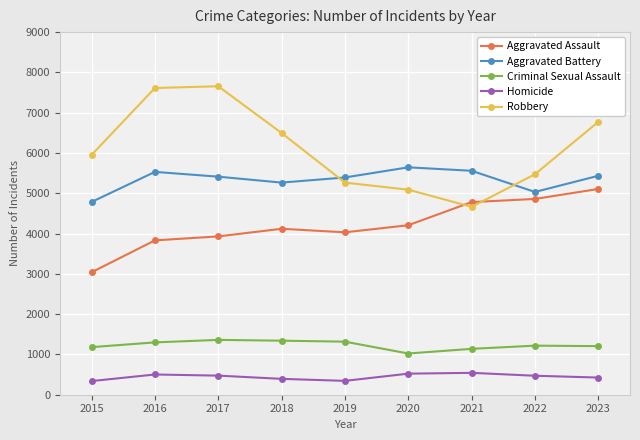

Rank the series by their maximum value, from highest to lowest.

Robbery, Aggravated Battery, Aggravated Assault, Criminal Sexual Assault, Homicide